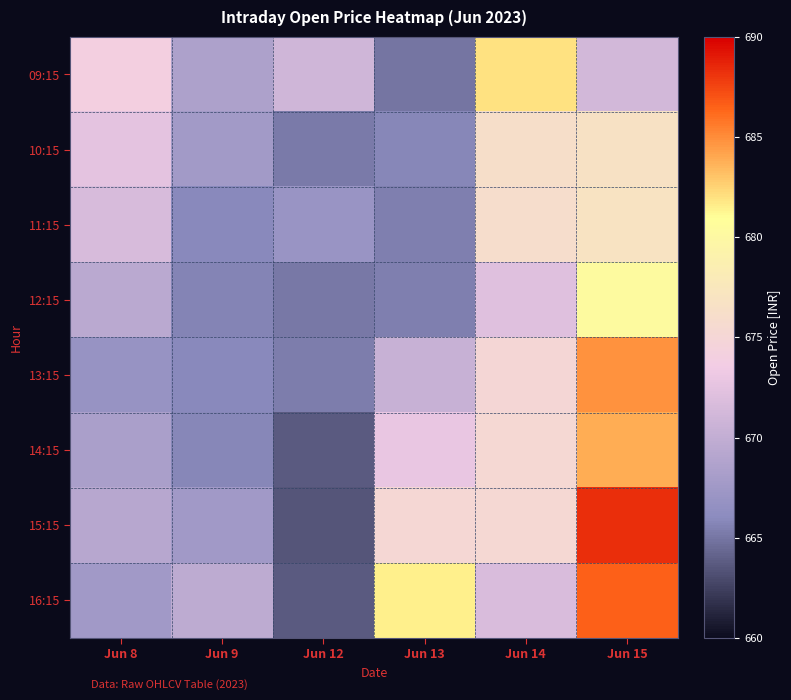

Reading left to right, what are all the values shown in this chart?

09:15: Jun 8=674.0	Jun 9=668.5	Jun 12=671.0	Jun 13=665.0	Jun 14=682.0	Jun 15=671.2
10:15: Jun 8=672.5	Jun 9=667.7	Jun 12=665.2	Jun 13=665.8	Jun 14=676.2	Jun 15=676.7
11:15: Jun 8=671.6	Jun 9=665.9	Jun 12=667.0	Jun 13=665.5	Jun 14=676.0	Jun 15=676.9
12:15: Jun 8=669.4	Jun 9=665.7	Jun 12=665.1	Jun 13=665.5	Jun 14=672.1	Jun 15=680.3
13:15: Jun 8=666.8	Jun 9=665.9	Jun 12=665.3	Jun 13=670.4	Jun 14=675.1	Jun 15=684.8
14:15: Jun 8=668.3	Jun 9=665.8	Jun 12=663.7	Jun 13=672.8	Jun 14=675.3	Jun 15=683.9
15:15: Jun 8=669.2	Jun 9=667.5	Jun 12=663.4	Jun 13=675.2	Jun 14=675.3	Jun 15=688.3
16:15: Jun 8=667.5	Jun 9=669.7	Jun 12=663.7	Jun 13=681.5	Jun 14=671.7	Jun 15=686.5